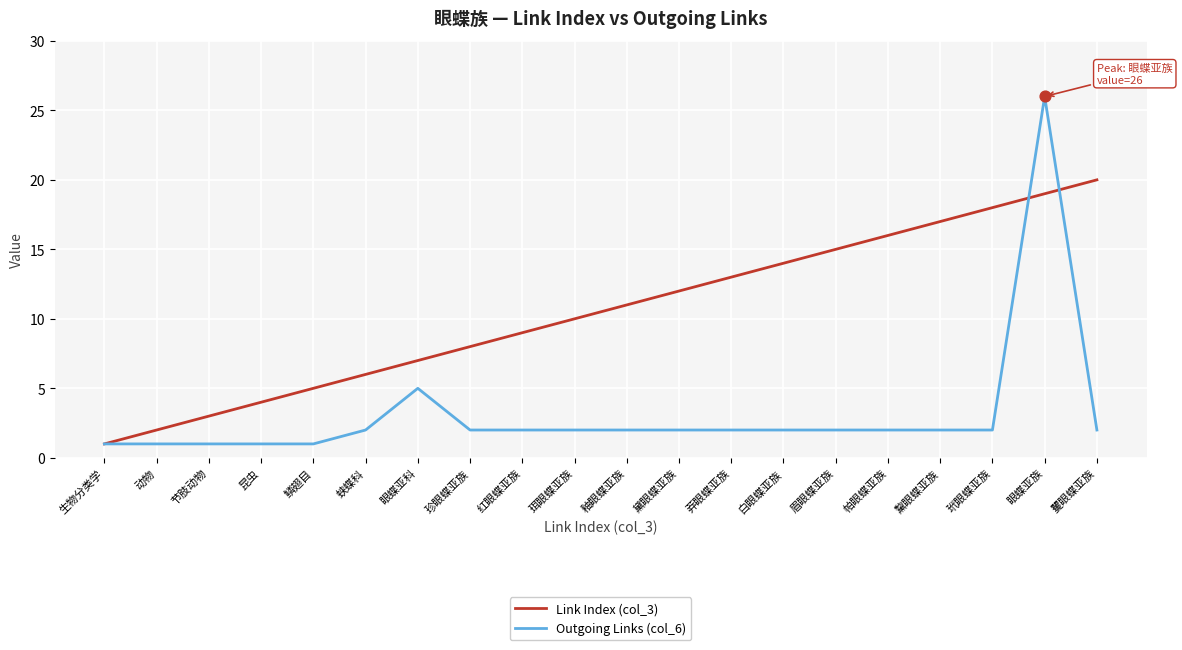

What are all the series names shown in the legend?

Link Index (col_3), Outgoing Links (col_6)